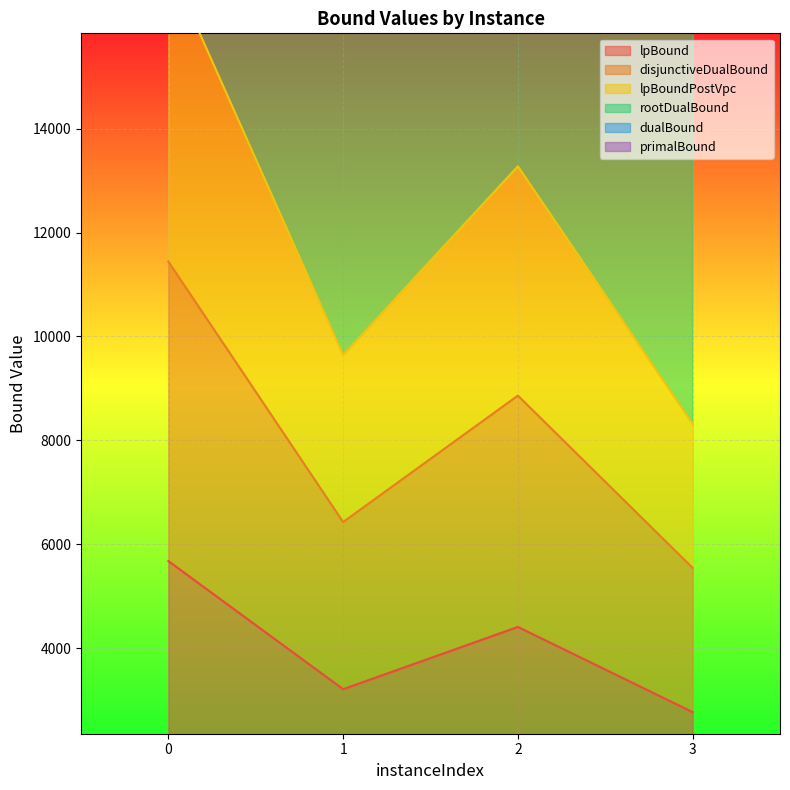

True or false: disjunctiveDualBound and dualBound intersect in this chart.

False